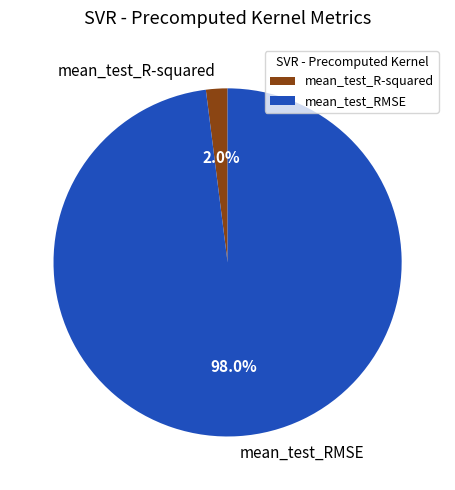

Combined, do mean_test_RMSE and mean_test_R-squared account for over 50%?

Yes